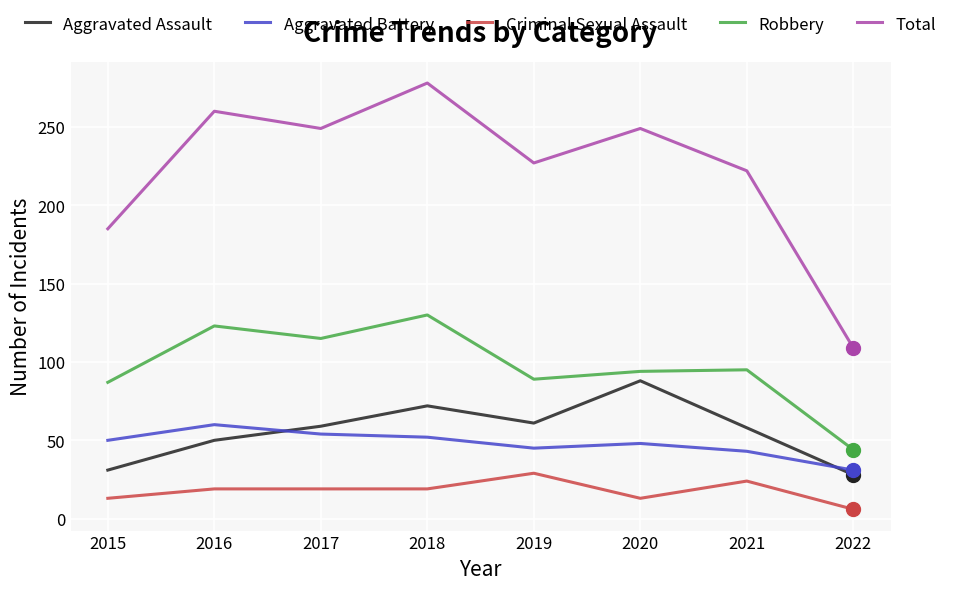

Is this an area chart (filled region under the line)?

No